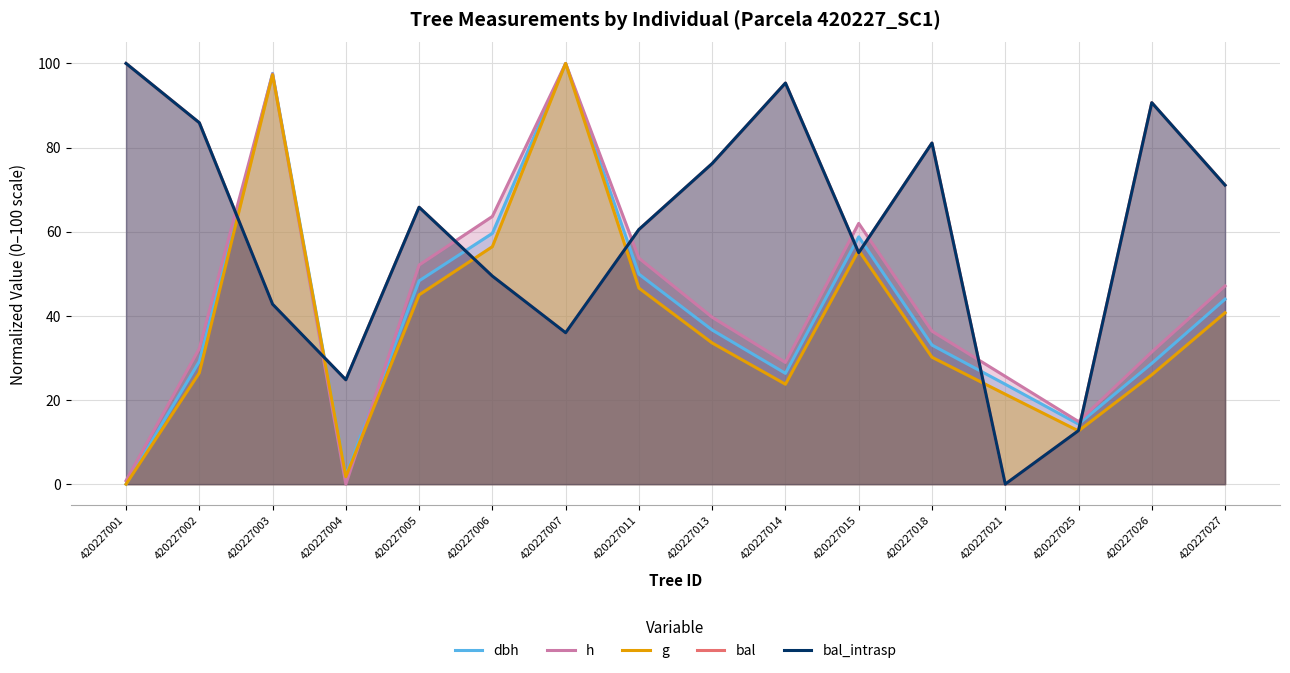

True or false: bal and bal_intrasp intersect in this chart.

False